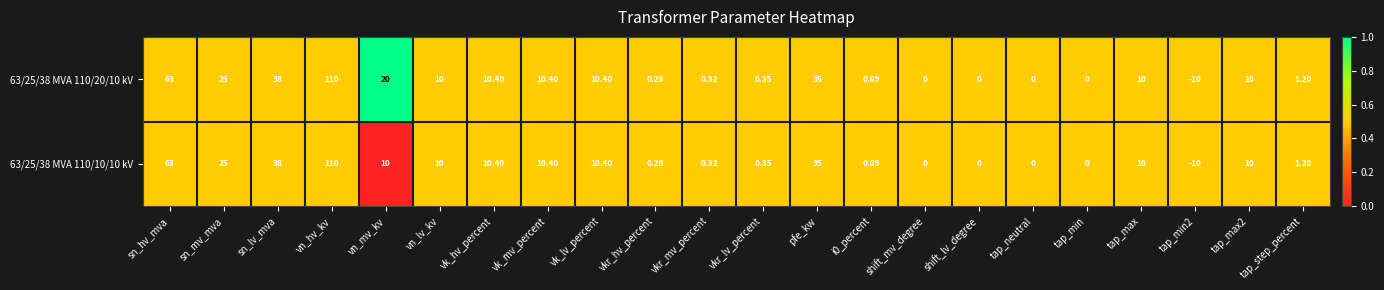

Which category has the highest value in the 63/25/38 MVA 110/10/10 kV series?

vn_hv_kv